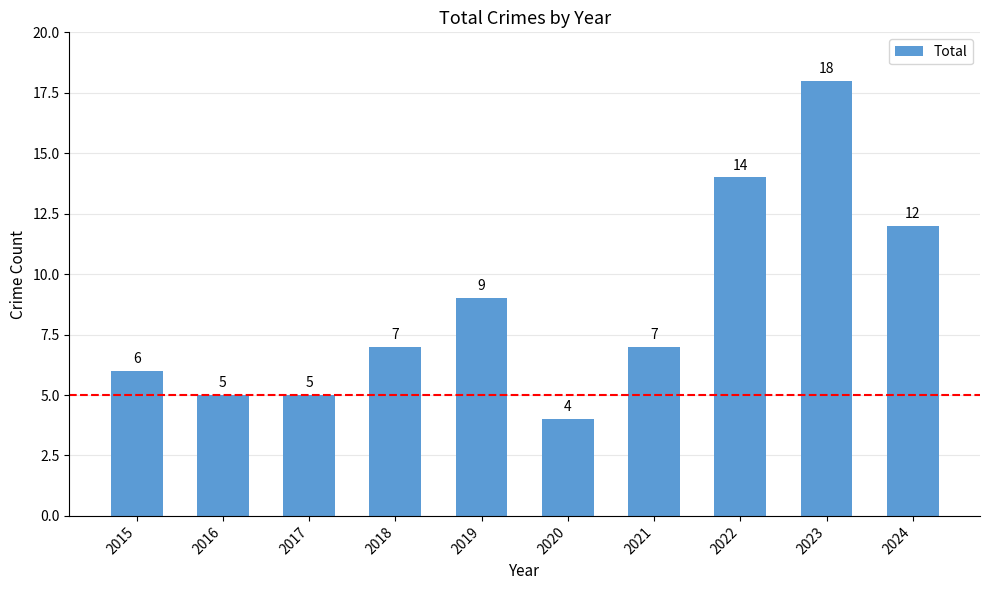

At which label is the value closest to 11?

2024